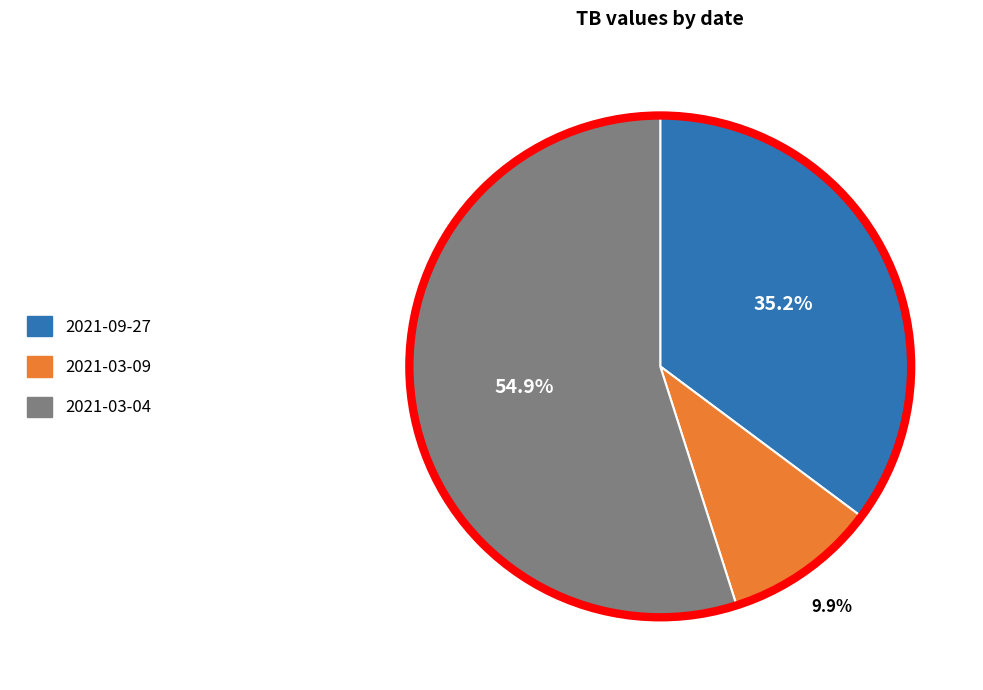

Which has a higher value, 2021-03-04 or 2021-09-27?

2021-03-04